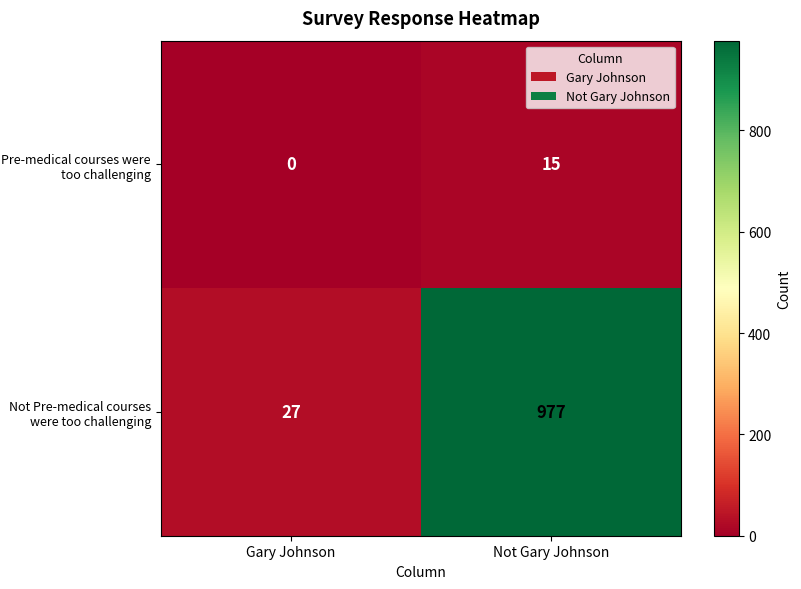

Which series has the largest total across all categories?

Not Pre-medical courses were too challenging